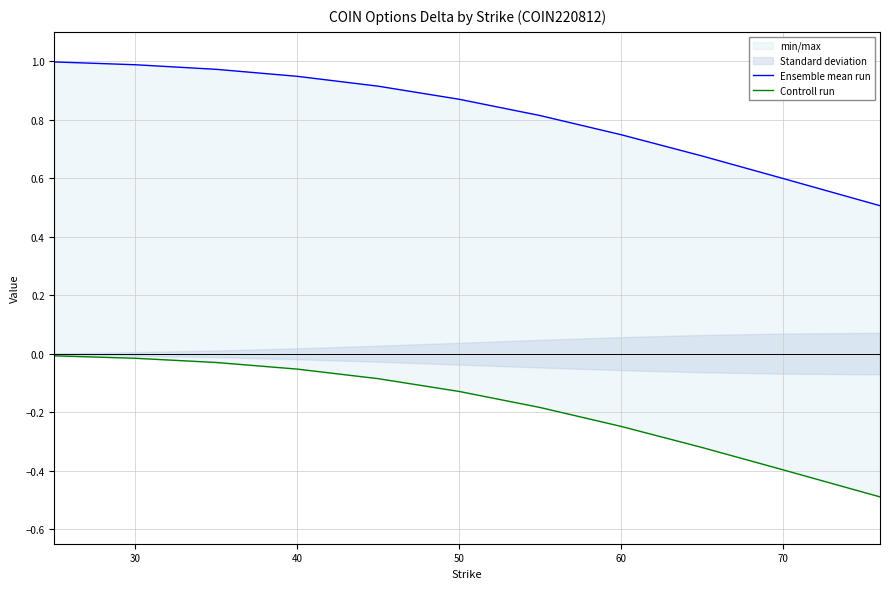

Is it true that Controll run equals -0.1 at 40?

True